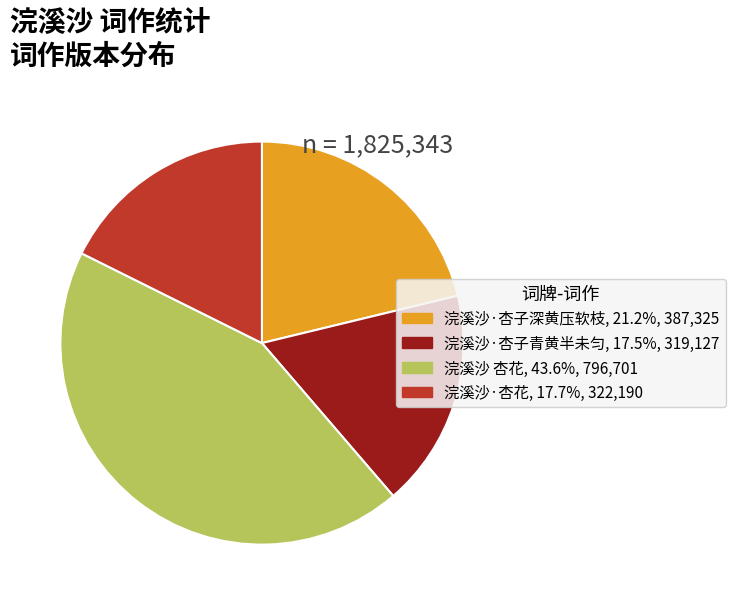

Is 浣溪沙 杏花 the majority of the pie?

No